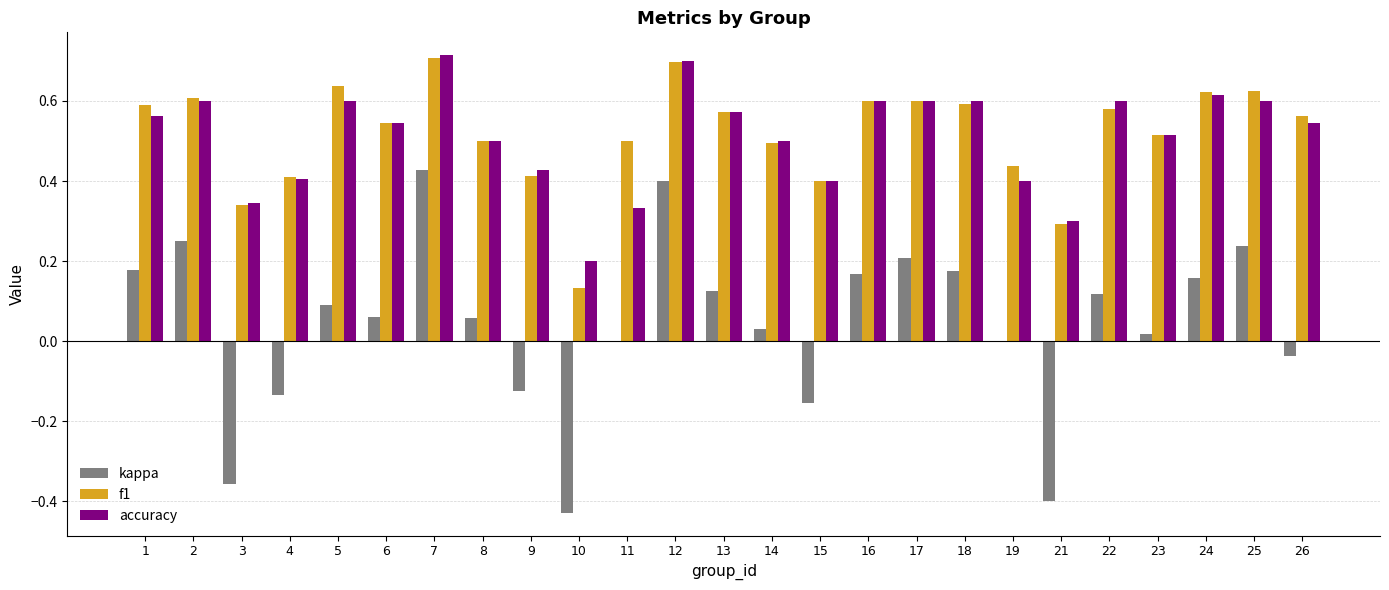

What is the sum of all kappa values?

1.1